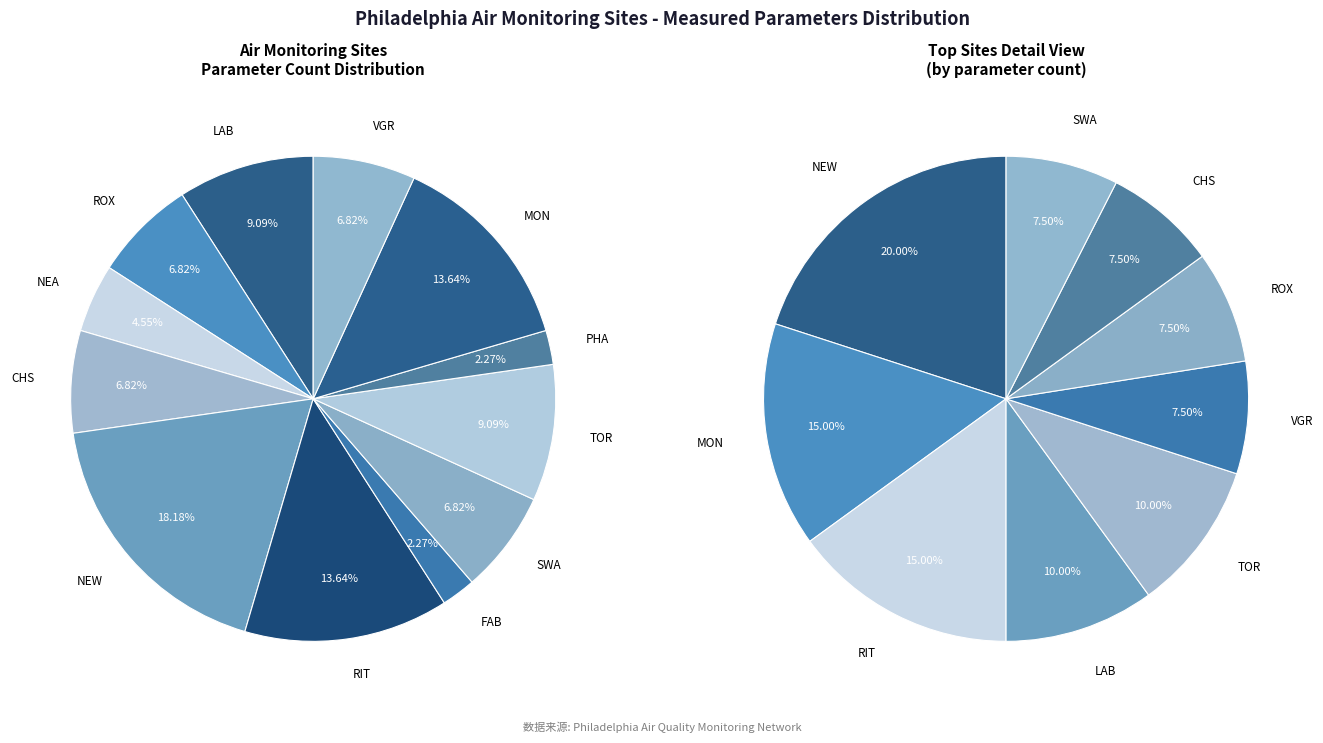

The SWA slice represents 7% of the pie. True or false?

True